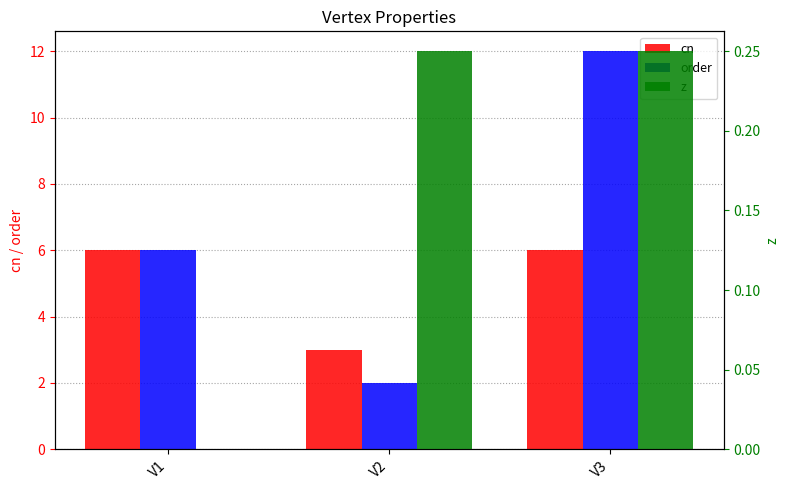

What value does the order series have at V2?

2.0